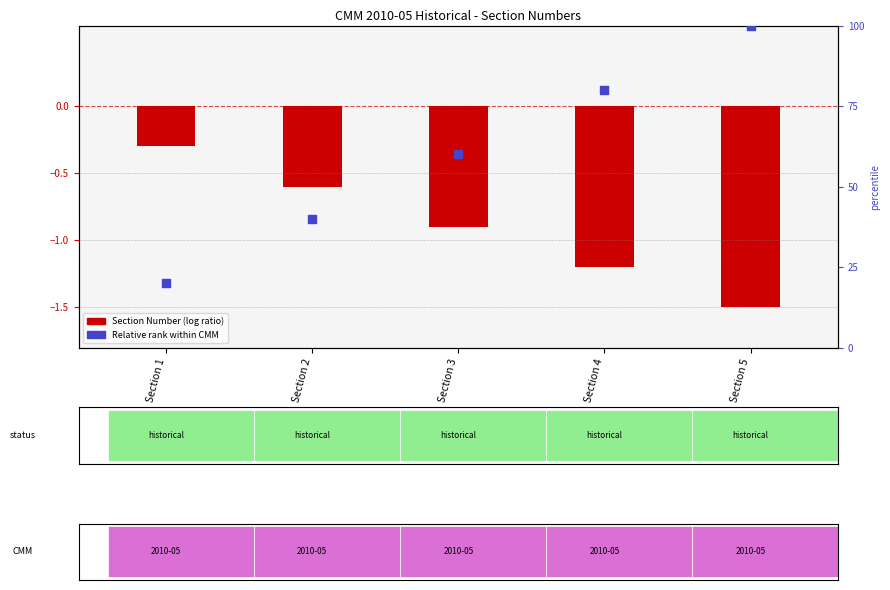

At which category is the sum across all series the highest?

Section 5